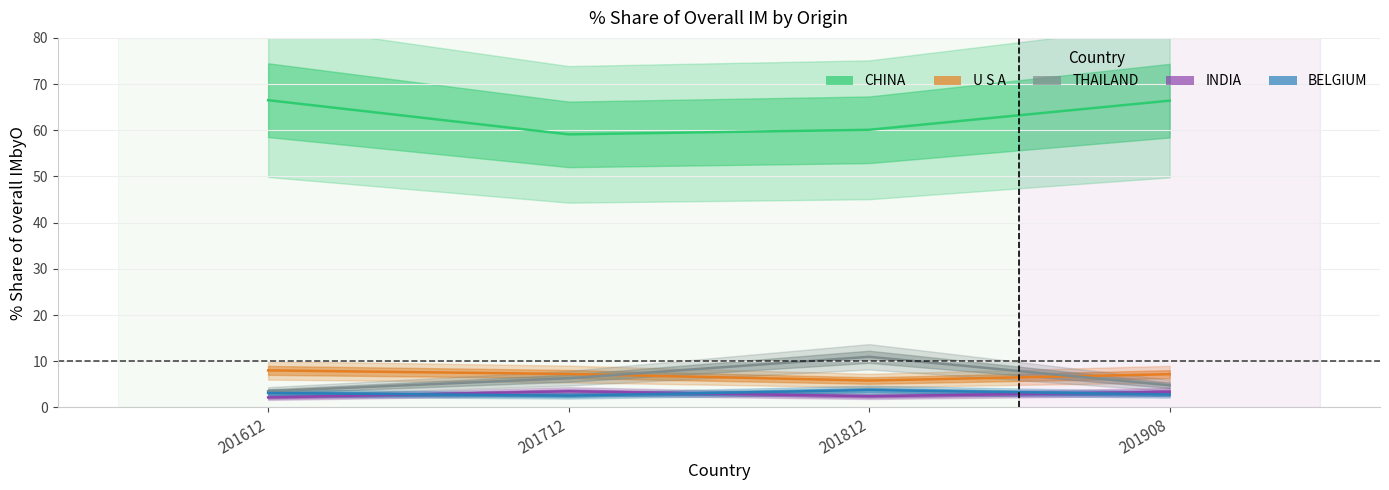

What is the sum of the INDIA values at 201712 and 201812?

6.0